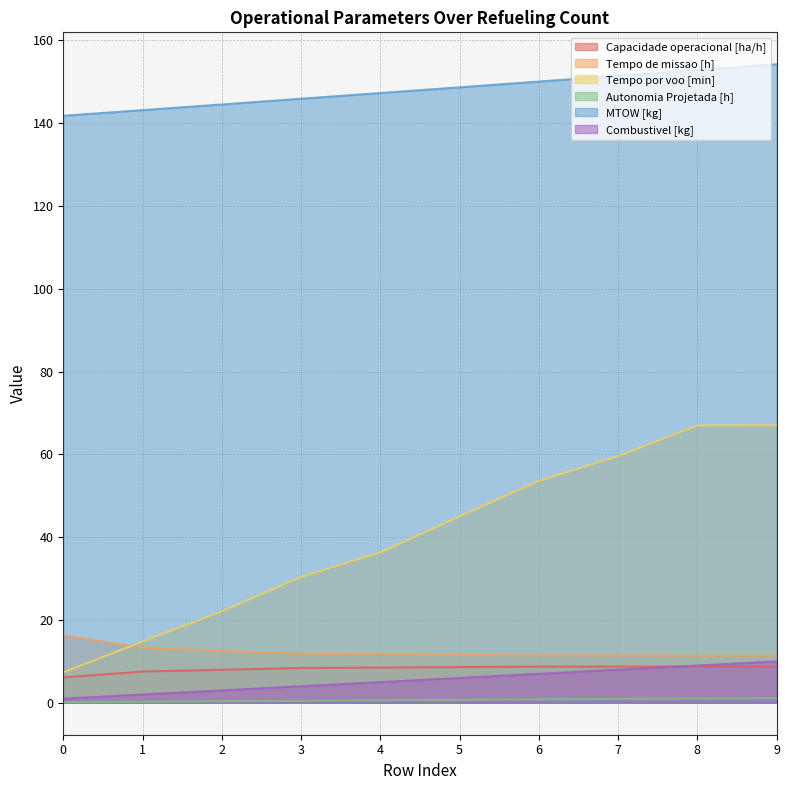

The value of Tempo de missao [h] at 2 is 7.4. True or false?

False